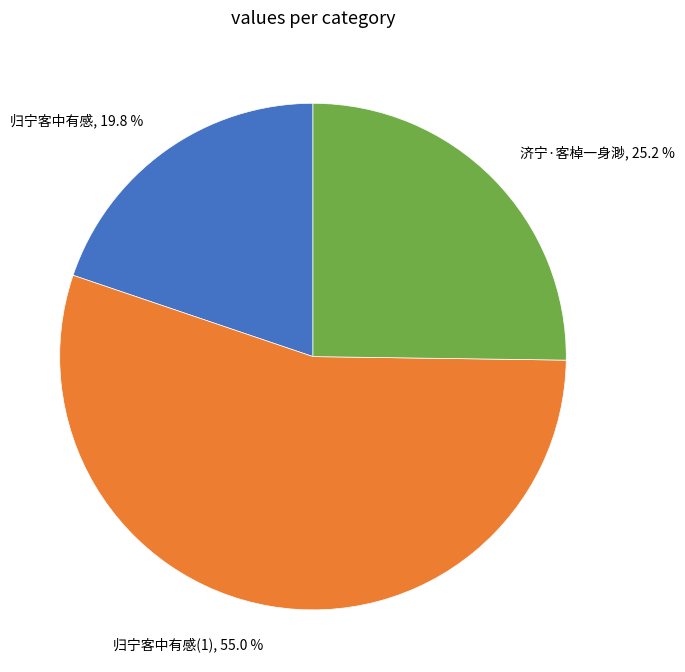

Is there a majority slice in this chart?

Yes